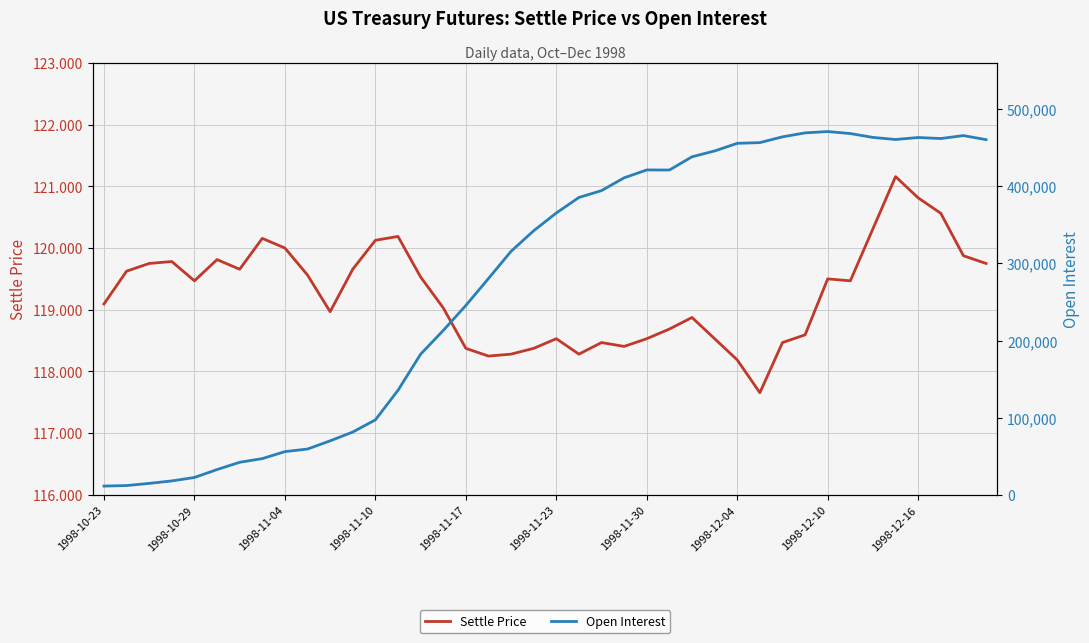

Where is Settle Price nearest to the value 119?

10